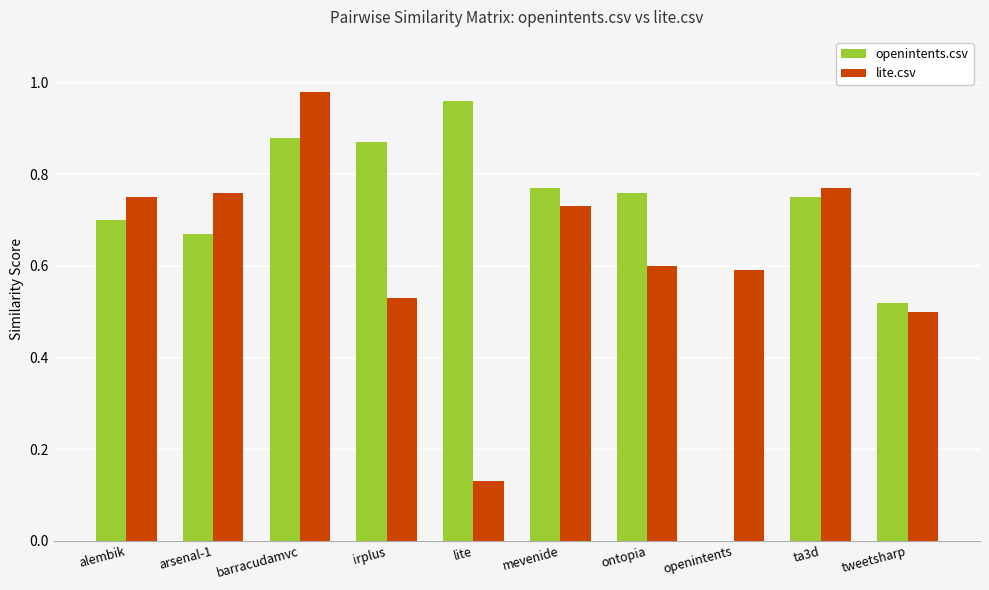

The value of openintents.csv at irplus is 0.4. True or false?

False